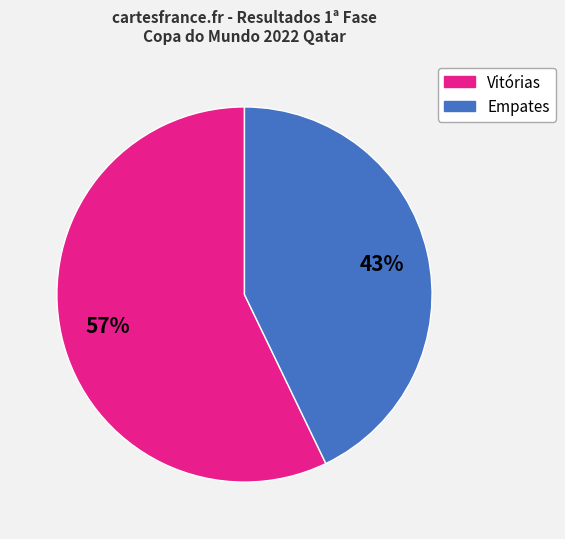

Count the number of slices in the pie.

2